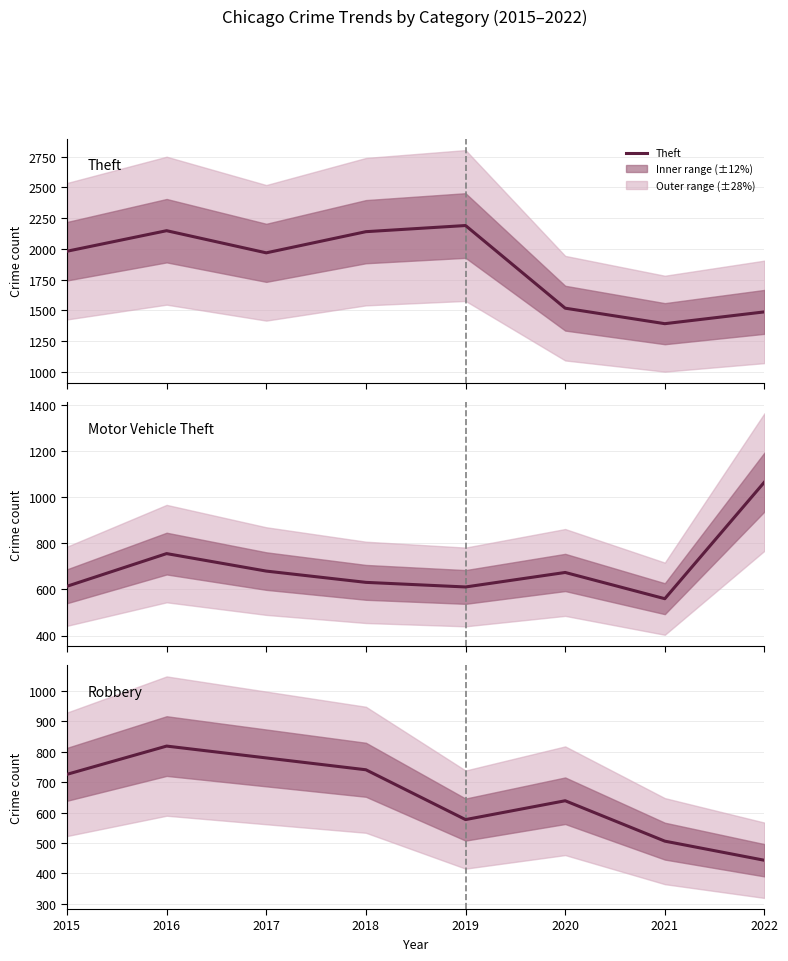

True or false: Motor Vehicle Theft and Robbery cross at least once.

True